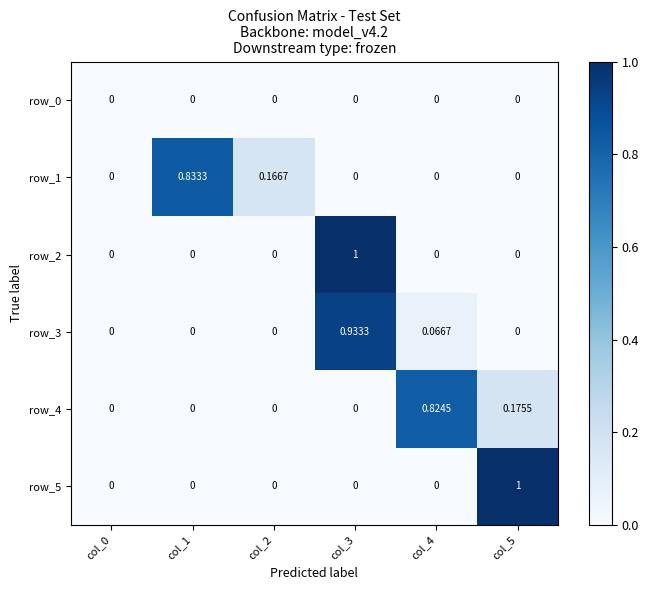

Reading left to right, transcribe all the data shown in this chart.

row_0: 0.0	0.0	0.0	0.0	0.0	0.0
row_1: 0.0	0.8	0.2	0.0	0.0	0.0
row_2: 0.0	0.0	0.0	1.0	0.0	0.0
row_3: 0.0	0.0	0.0	0.9	0.1	0.0
row_4: 0.0	0.0	0.0	0.0	0.8	0.2
row_5: 0.0	0.0	0.0	0.0	0.0	1.0